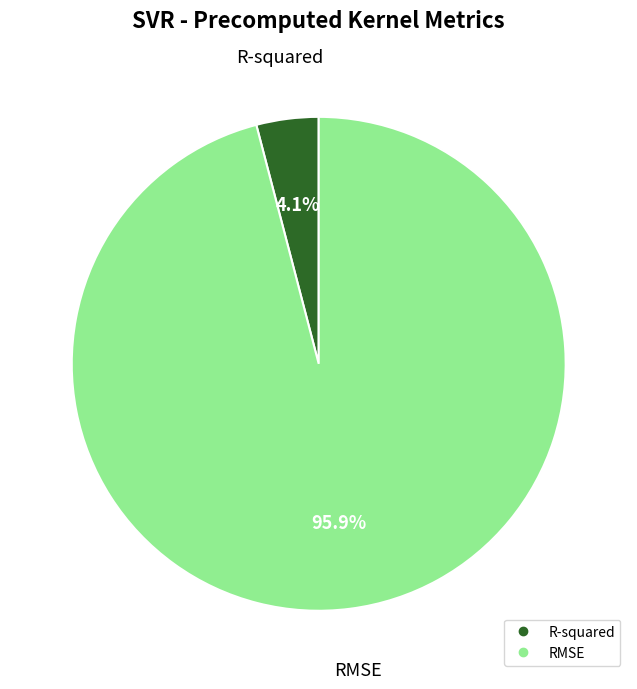

What is the largest slice in the pie chart?

RMSE